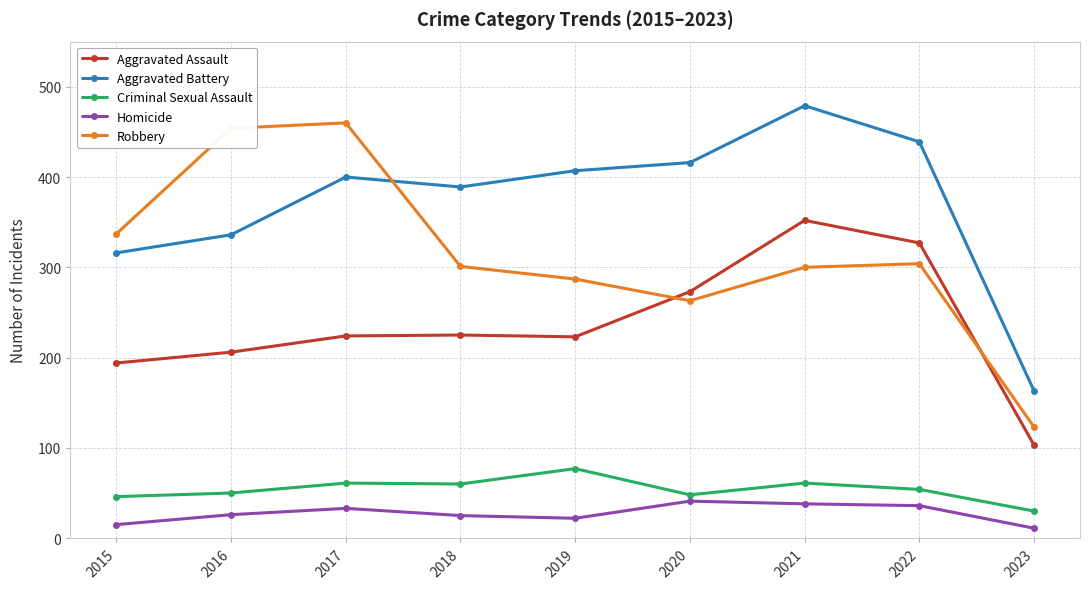

At which label does Criminal Sexual Assault reach its minimum?

2023